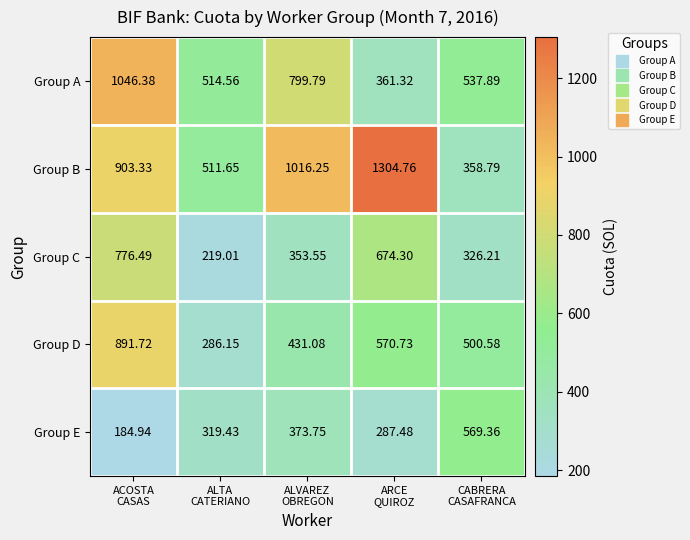

List the series in order of their peak value, lowest first.

Group E, Group C, Group D, Group A, Group B